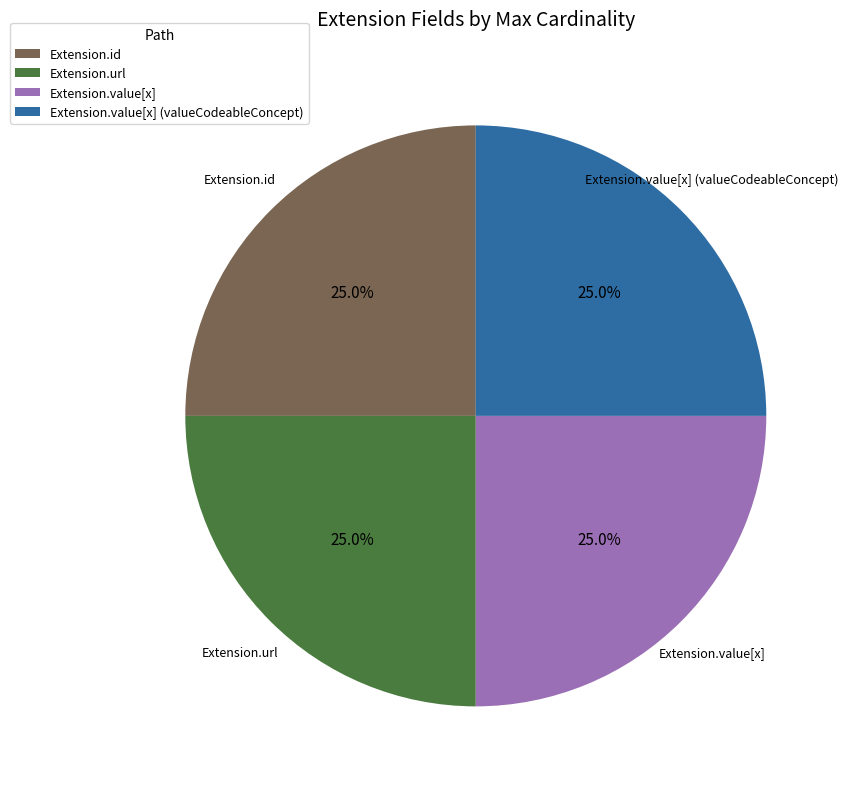

Does Extension.url represent more than half of the total?

No